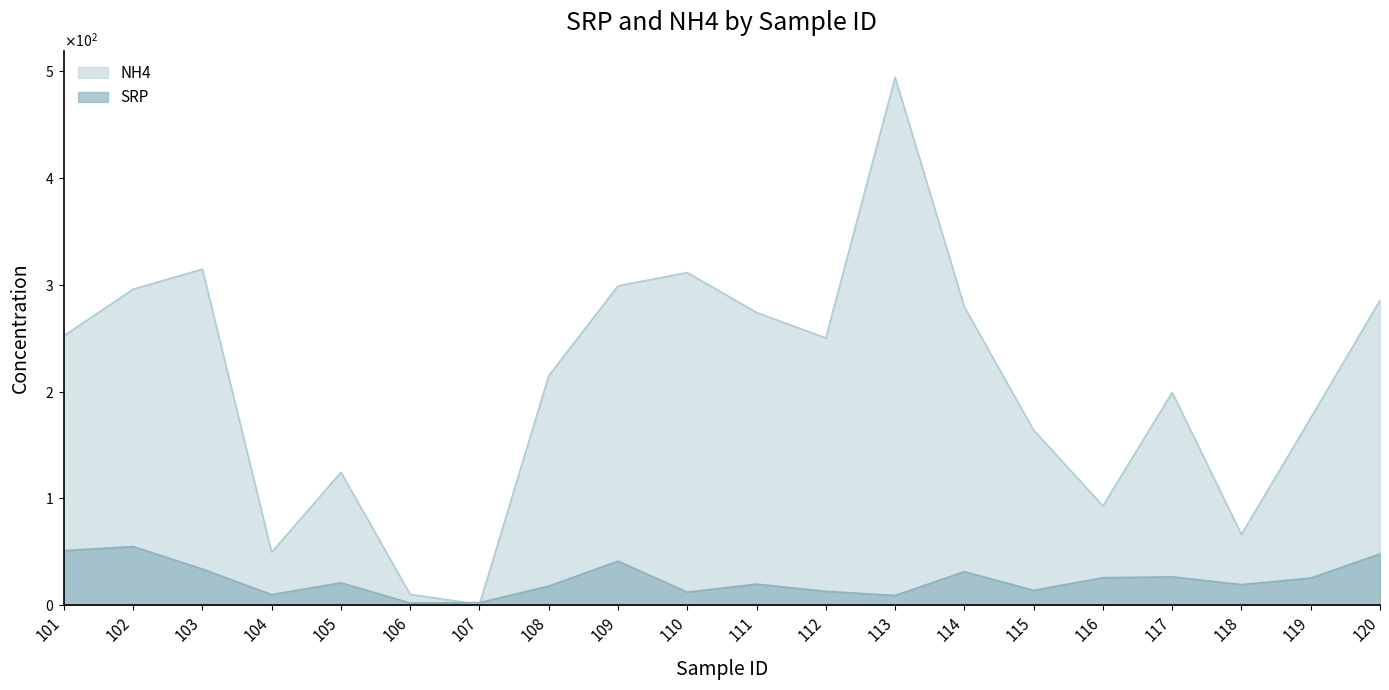

What is the highest value of the NH4 series?

494.2